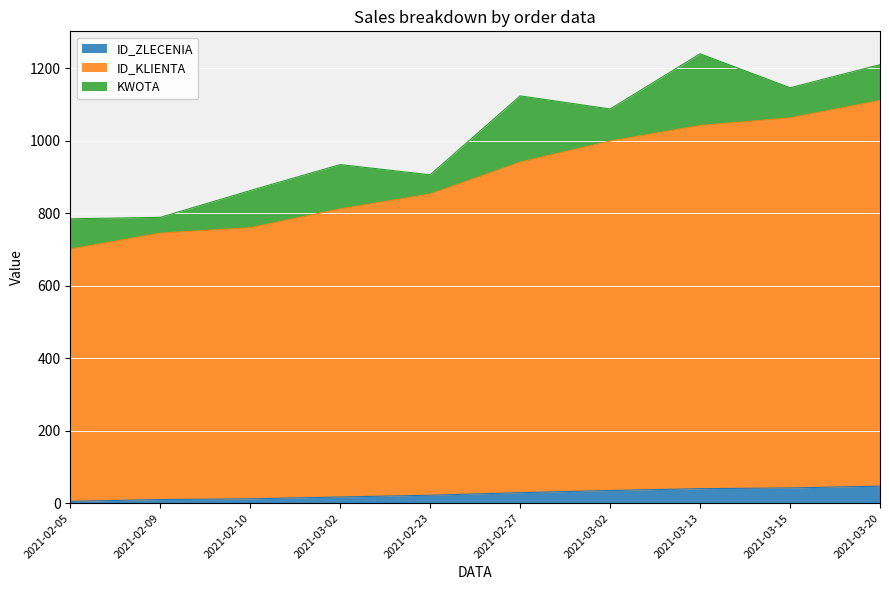

List the labels in order of ID_KLIENTA value, largest first.

2021-03-20, 2021-03-15, 2021-03-13, 2021-03-02, 2021-02-27, 2021-02-23, 2021-03-02, 2021-02-10, 2021-02-09, 2021-02-05